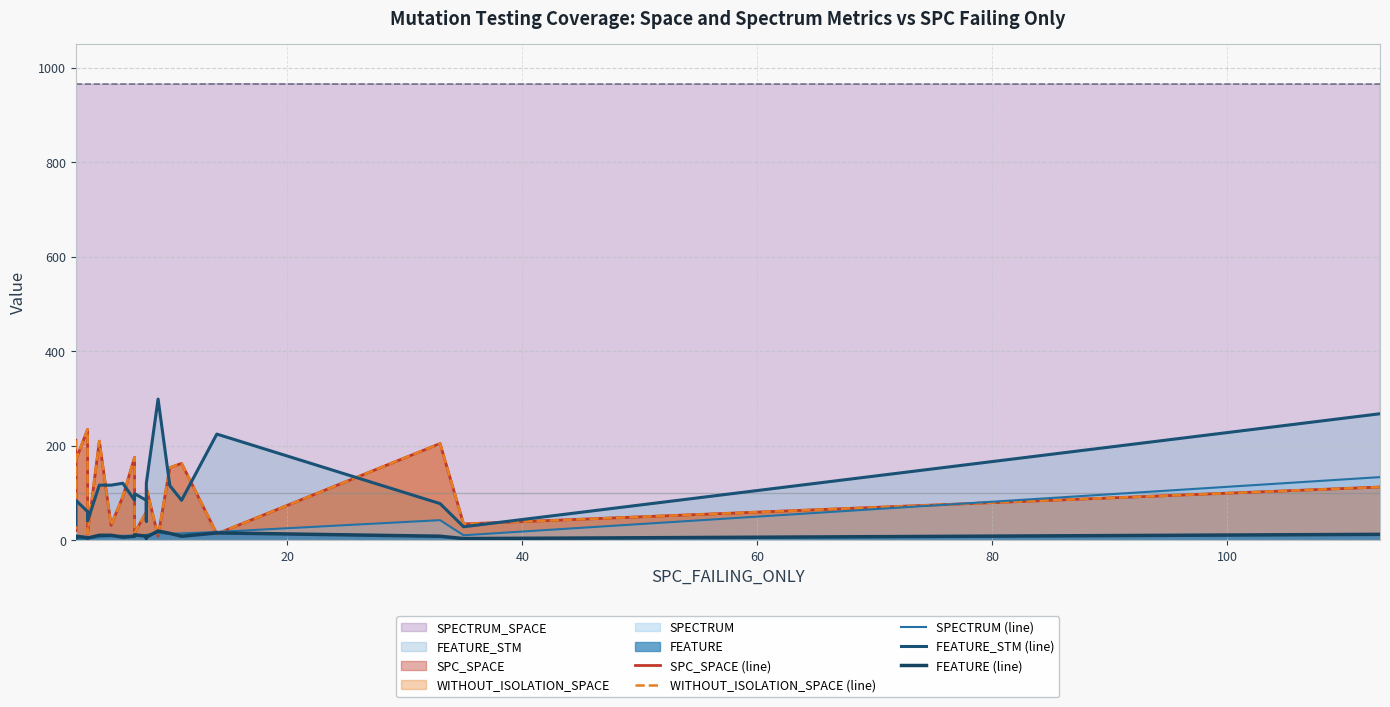

How many lines are shown in the chart?

5